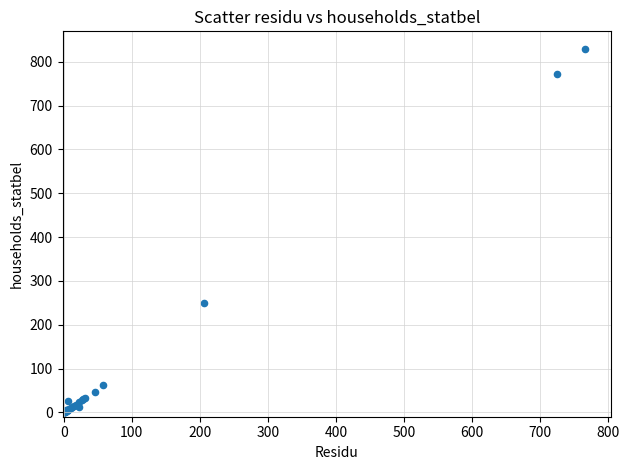

What Y value in the scatter plot is closest to 414?

250.5